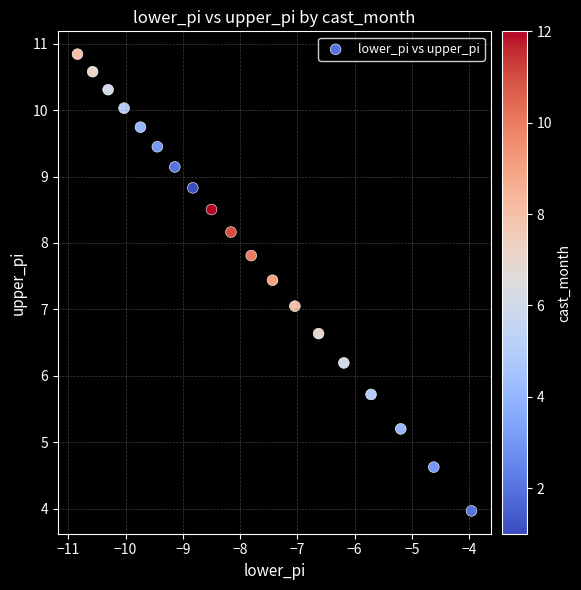

What is the range of Y values (max minus min)?

6.9